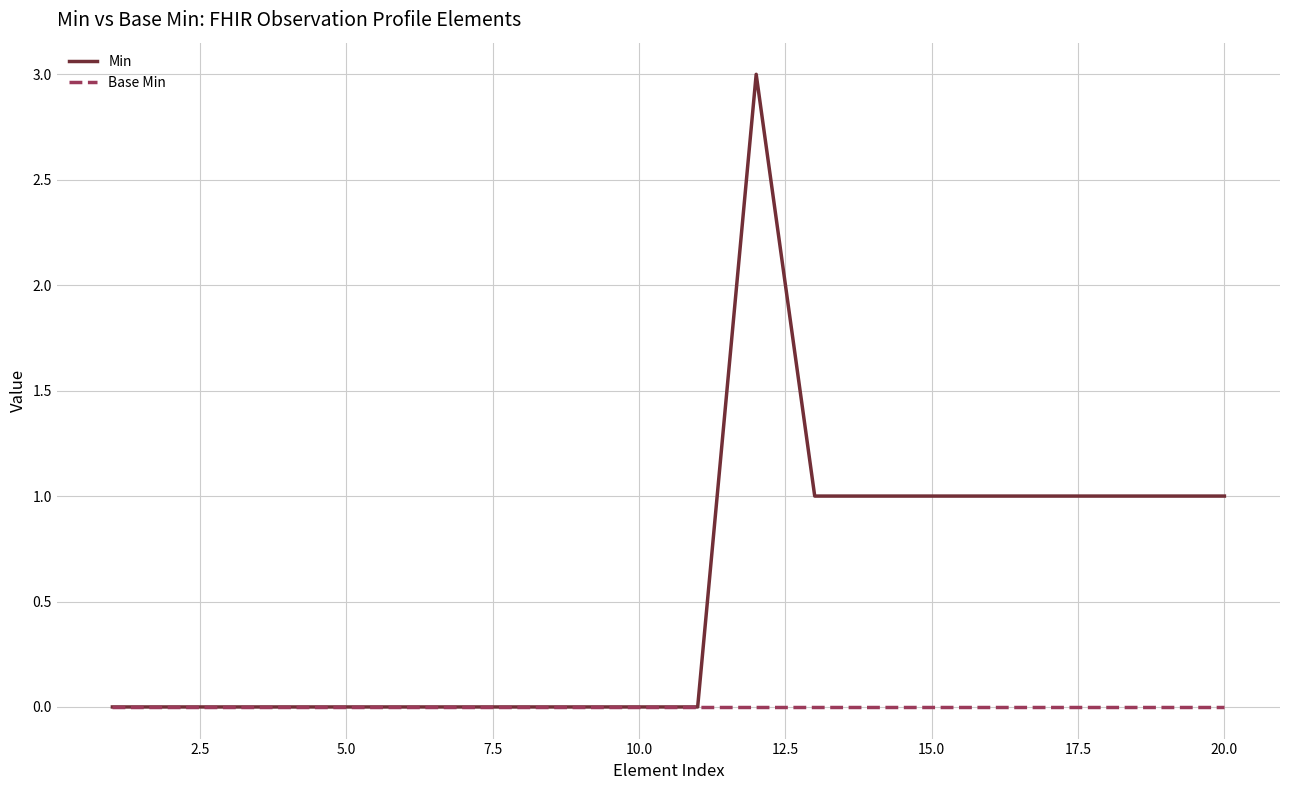

Which series has the widest spread of values?

Min